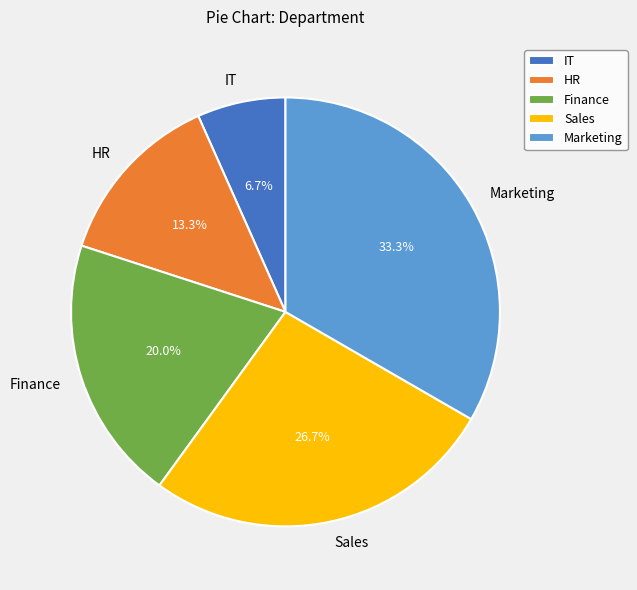

Does IT represent more than half of the total?

No